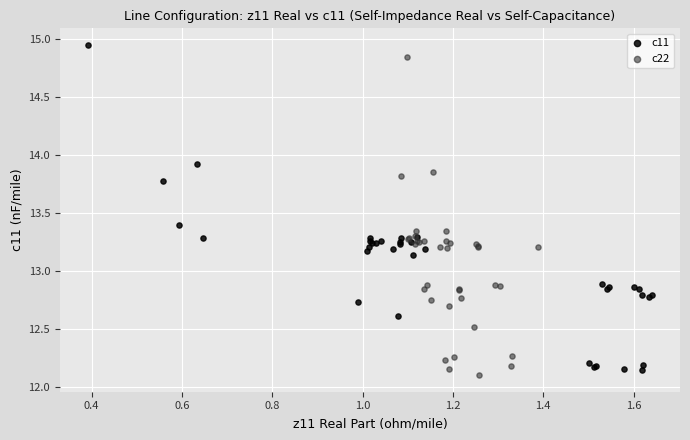

Which series has the widest spread of Y values?

c11